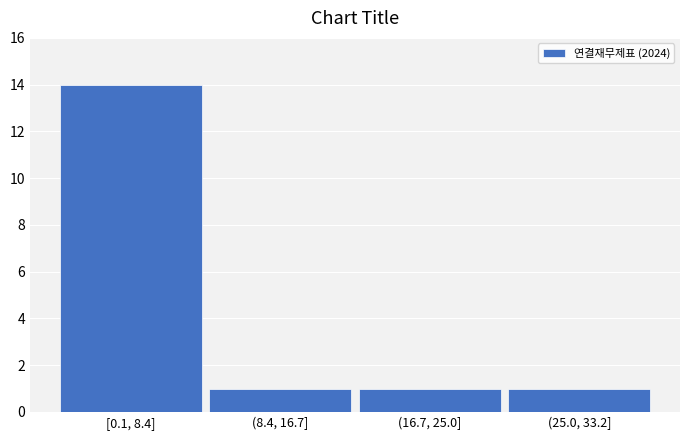

Reading left to right, extract all data points from this chart.

[0.1, 8.4]=14	(8.4, 16.7]=1	(16.7, 25.0]=1	(25.0, 33.2]=1